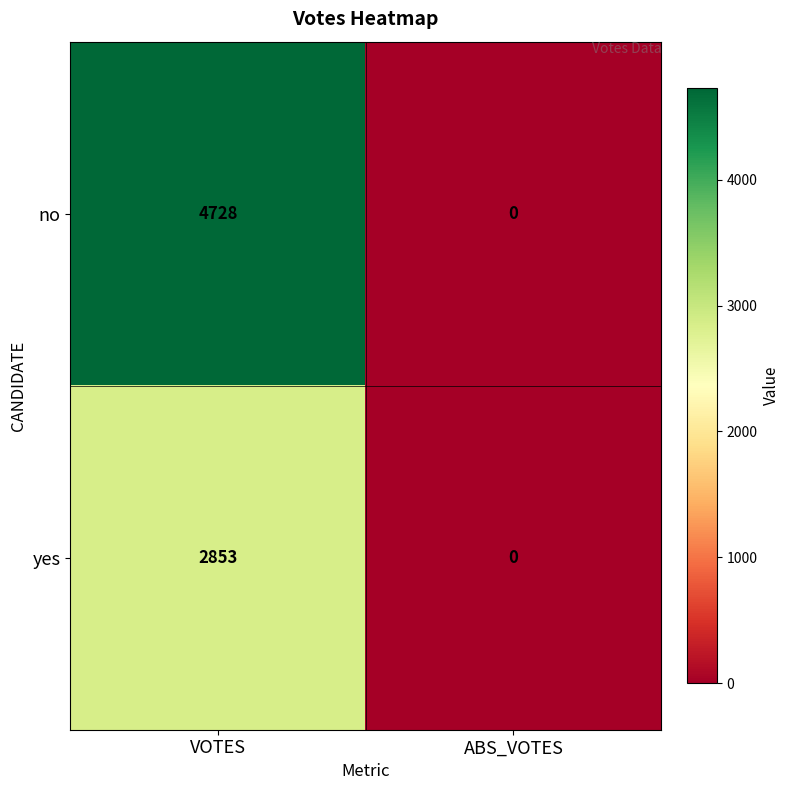

Reading right to left, list all the values displayed in this chart.

no: 0	4728
yes: 0	2853